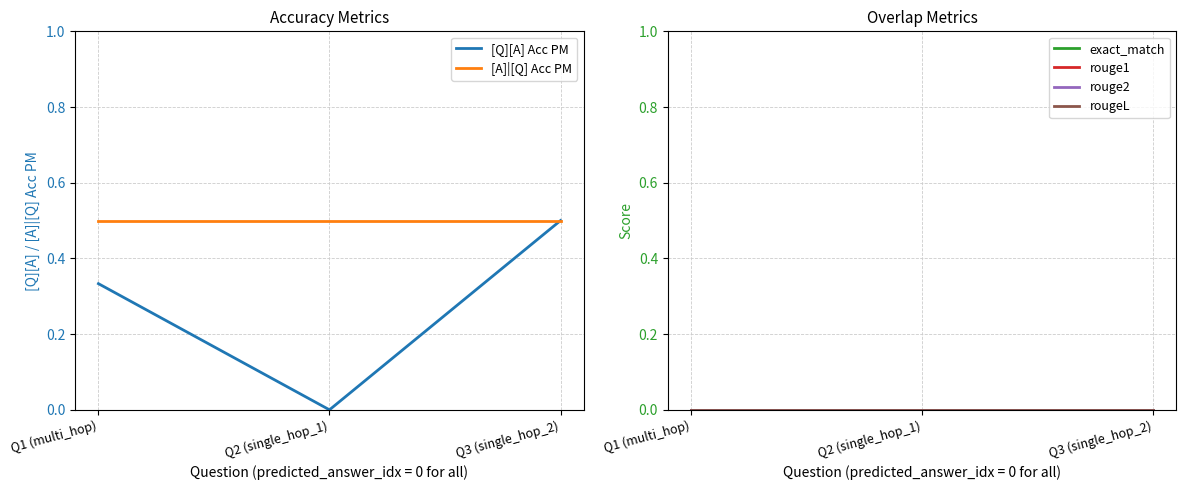

At which category does the chart reach its minimum across all series?

Q2 (single_hop_1)